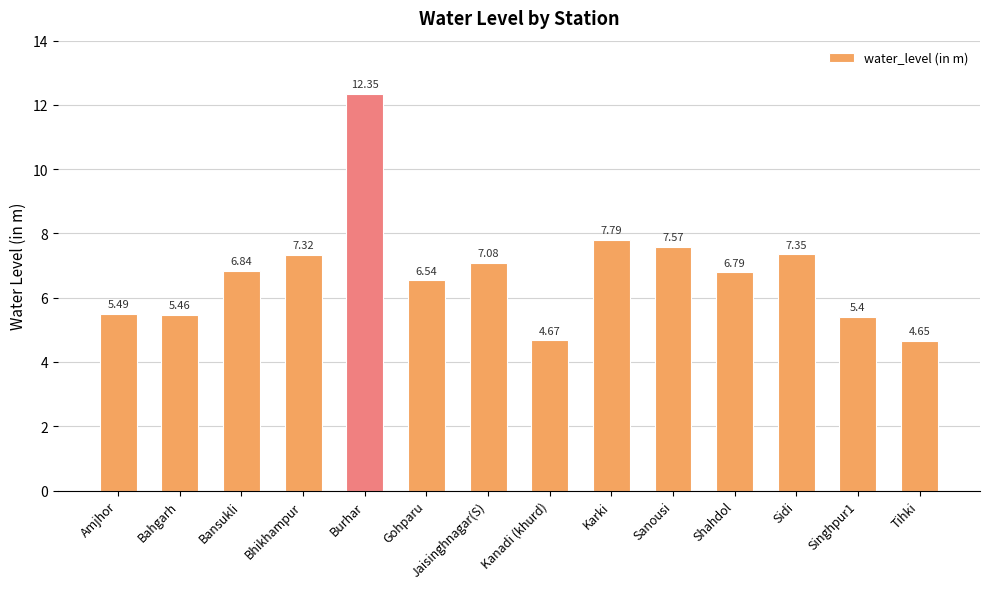

What is the ratio of the value at Sidi to the value at Bahgarh?

1.3